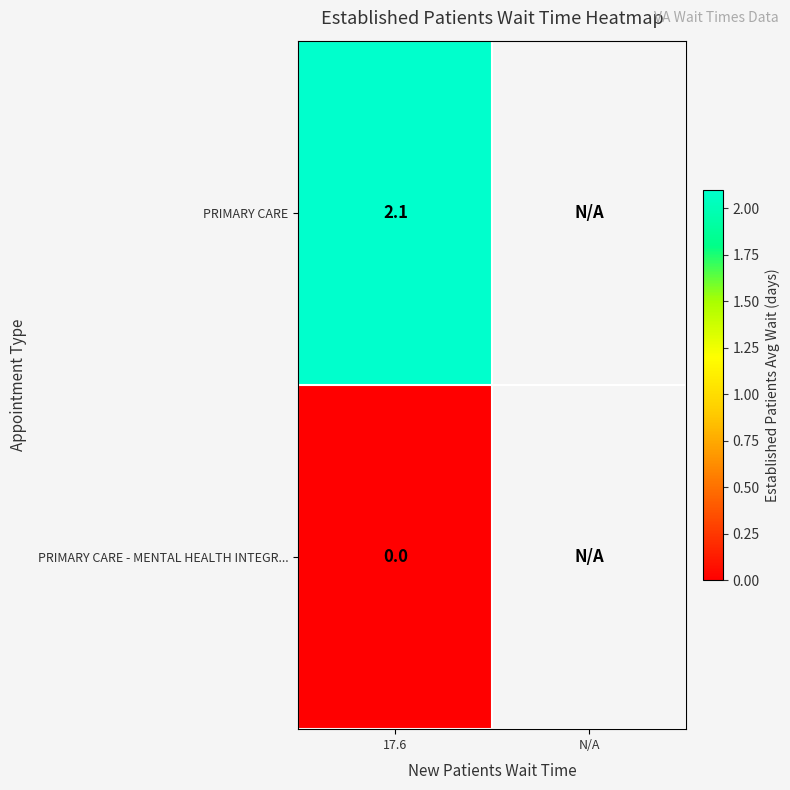

The value of PRIMARY CARE at 17.6 is 2.1. True or false?

True